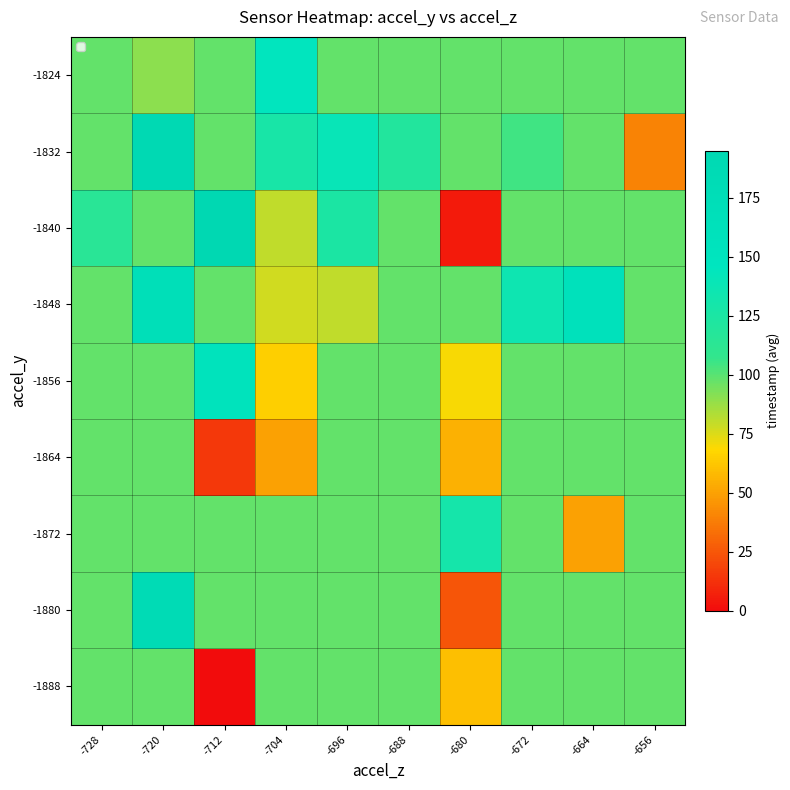

Between -688 and -664, which is larger?

-688